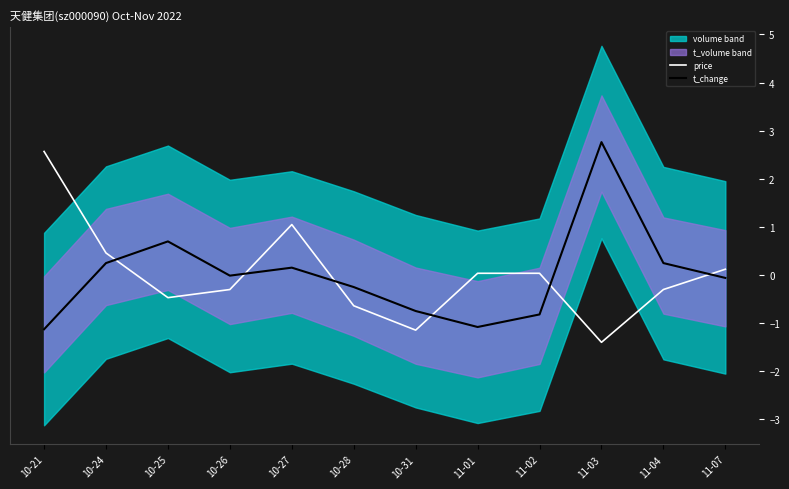

Is the value of price at 11-04 greater than the value of t_change at 10-28?

No